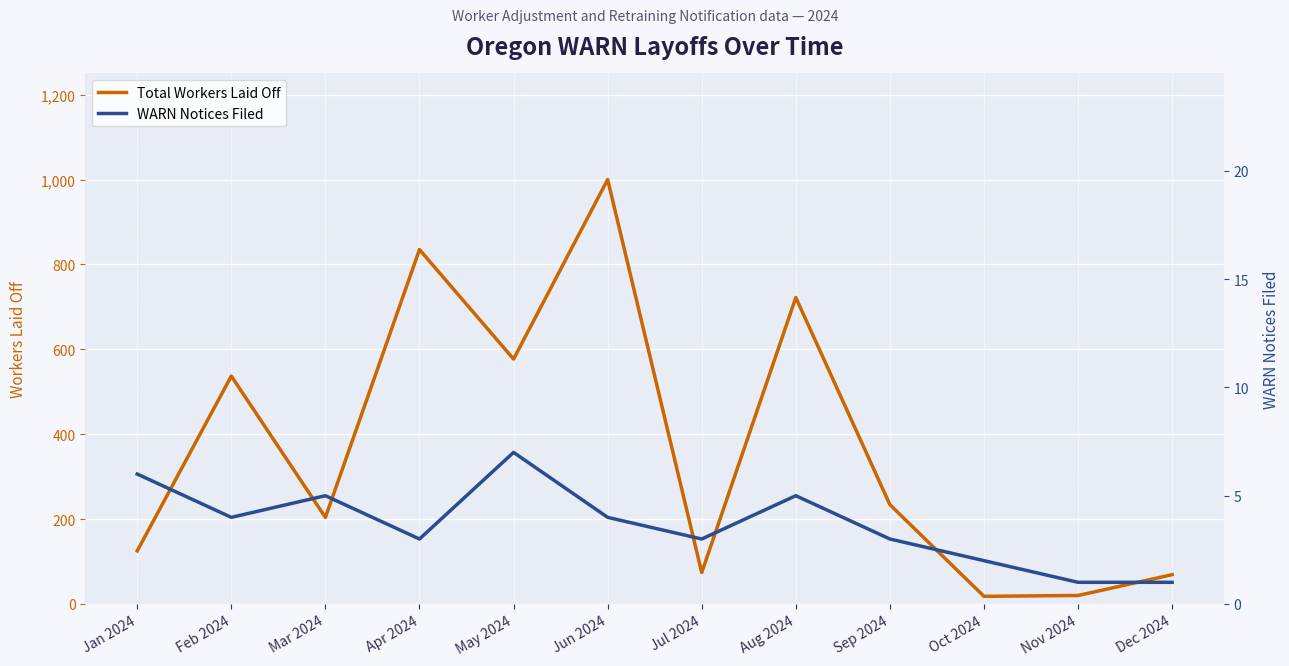

What are all the series names shown in the legend?

Total Workers Laid Off, WARN Notices Filed